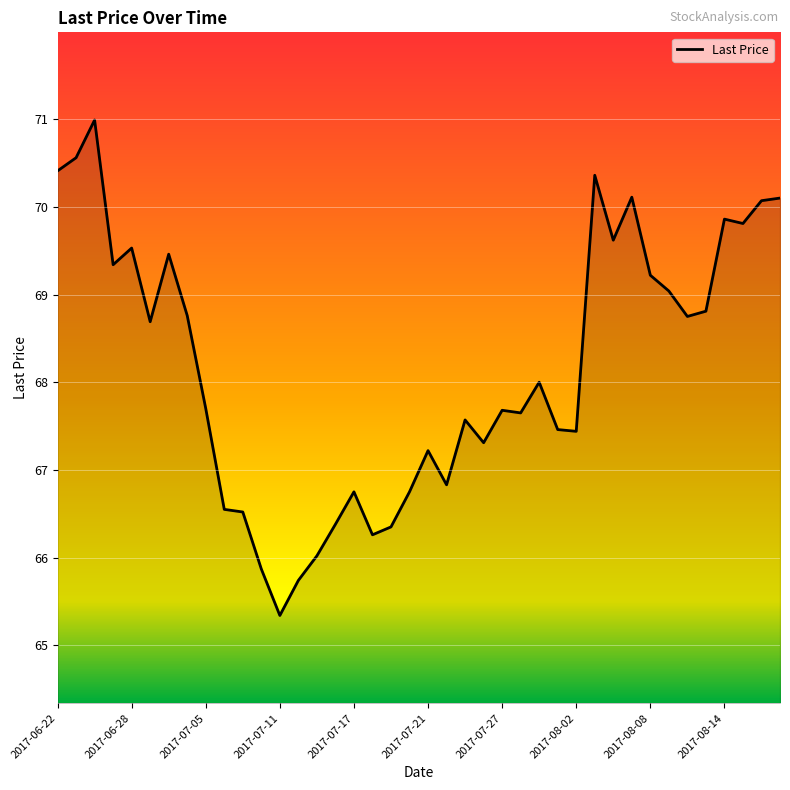

What is the maximum value shown in the chart?

71.0